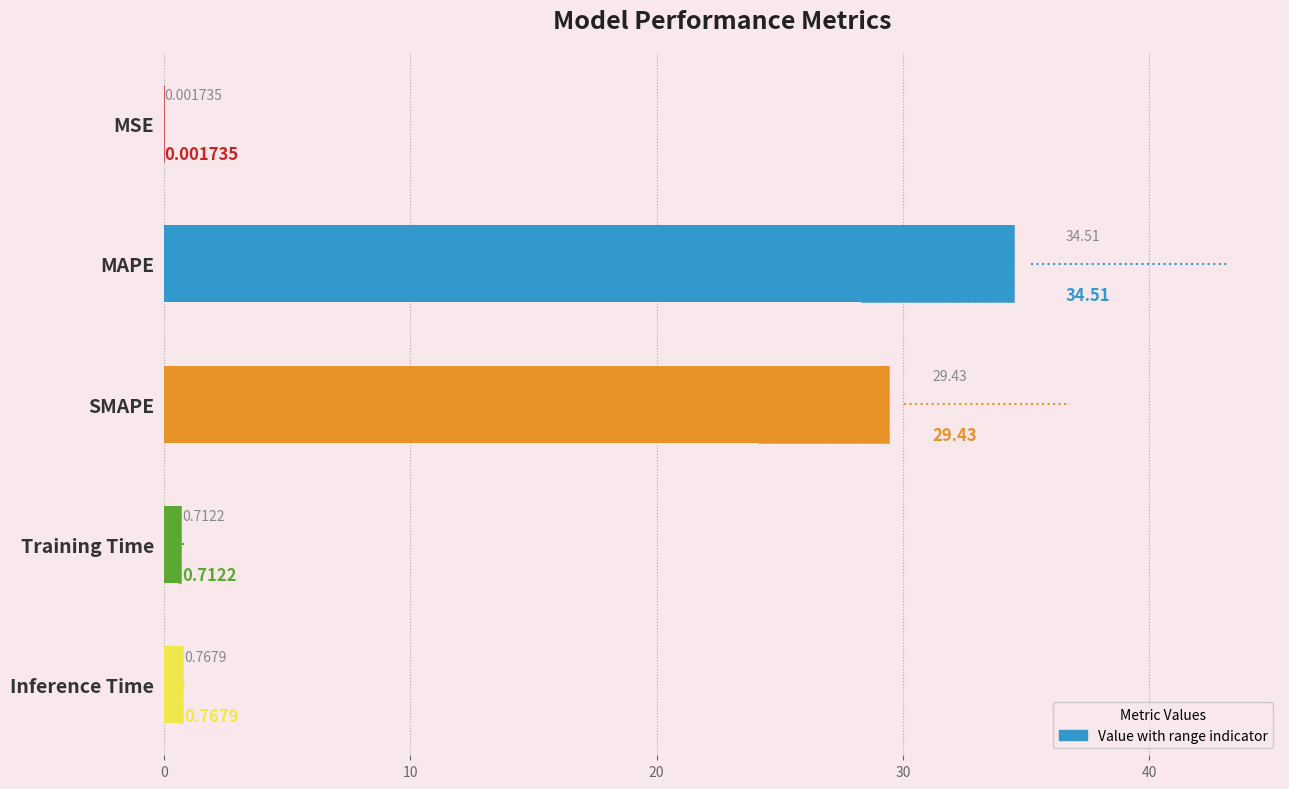

What is the change in value from MSE to Inference Time?

+0.8